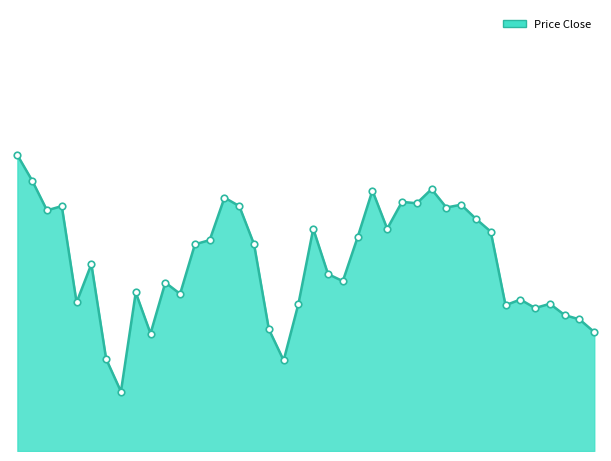

Does the chart have visible grid lines?

No